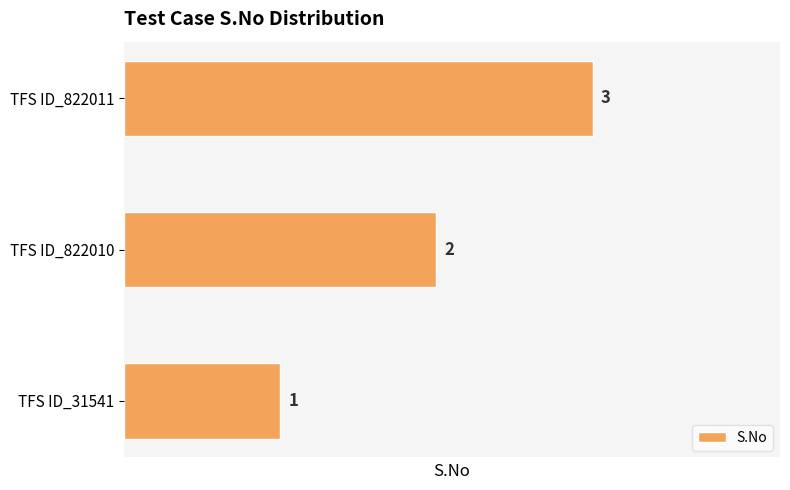

True or false: the data shows 1 at TFS ID_31541.

True